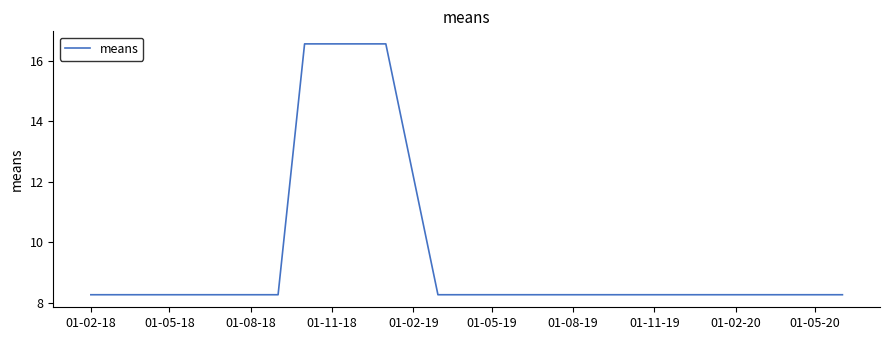

What is the smallest value displayed?

8.3